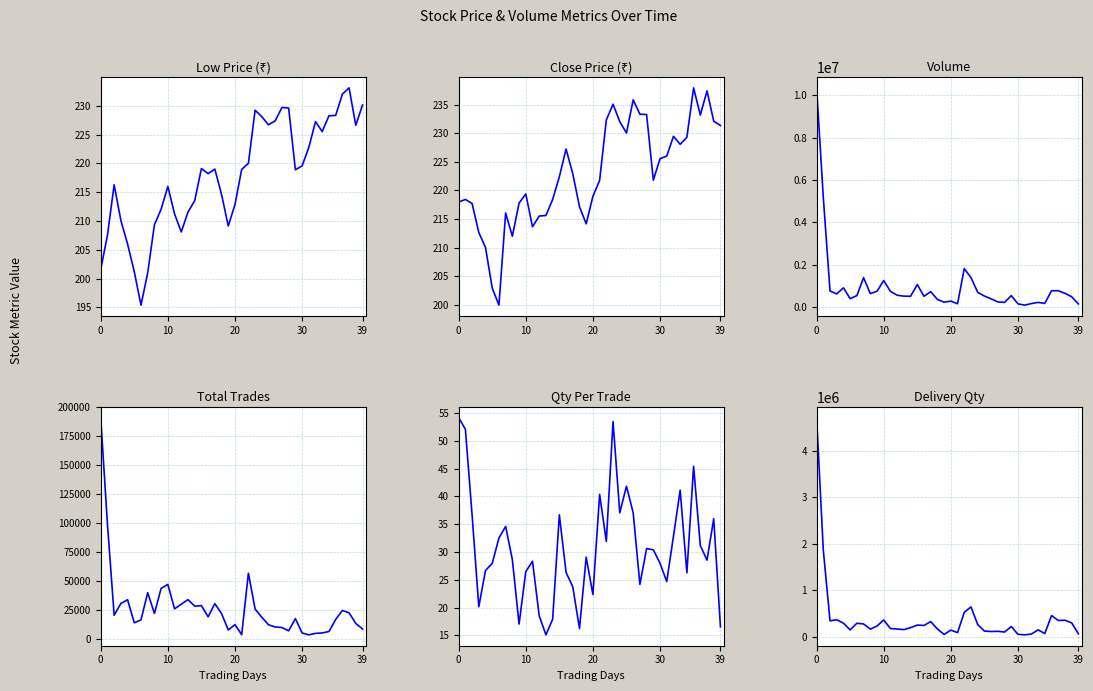

Is it true that Close (₹) equals 86.7 at 34?

False